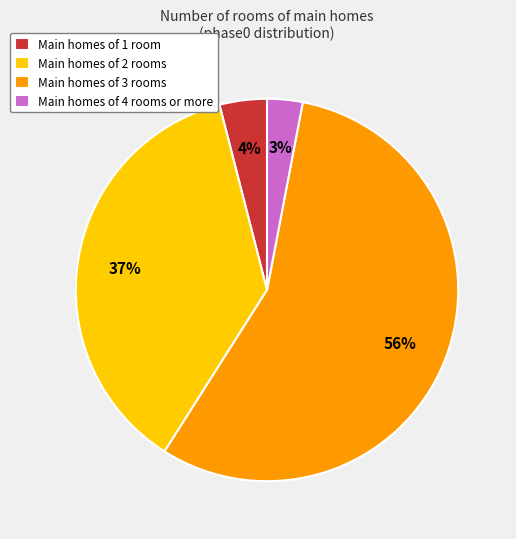

Combined, do Main homes of 1 room and Main homes of 2 rooms account for over 50%?

No